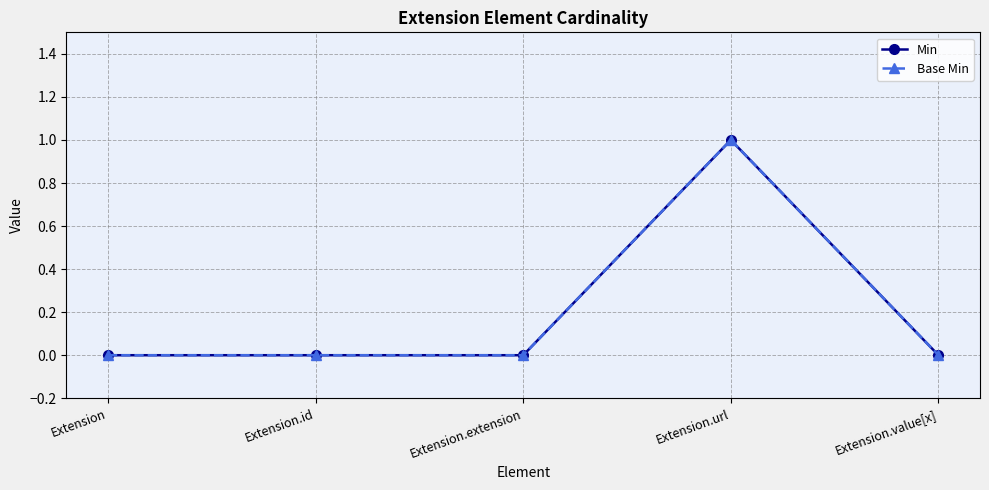

How many lines are shown in the chart?

2